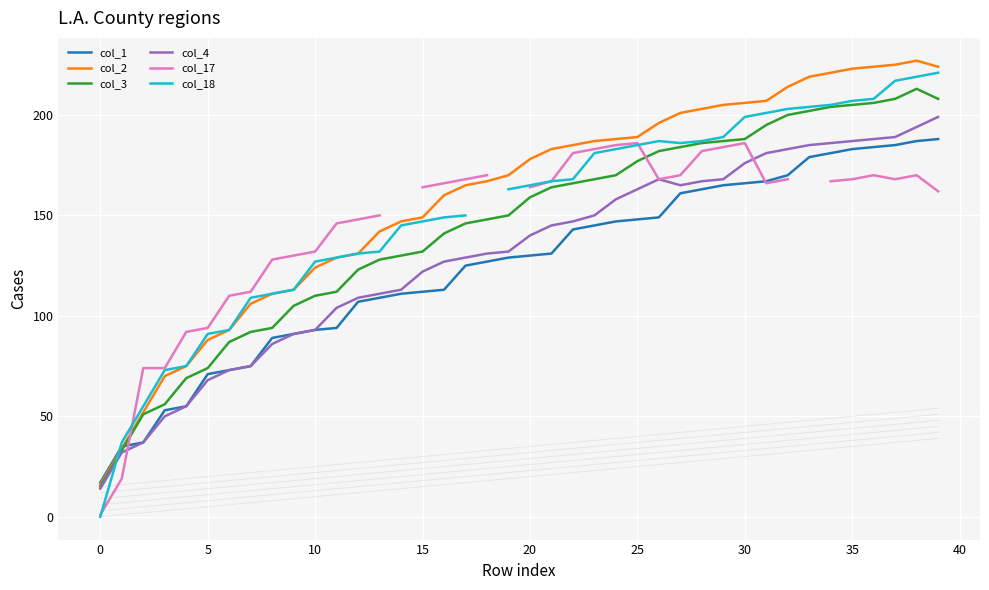

What is the highest value of the col_2 series?

227